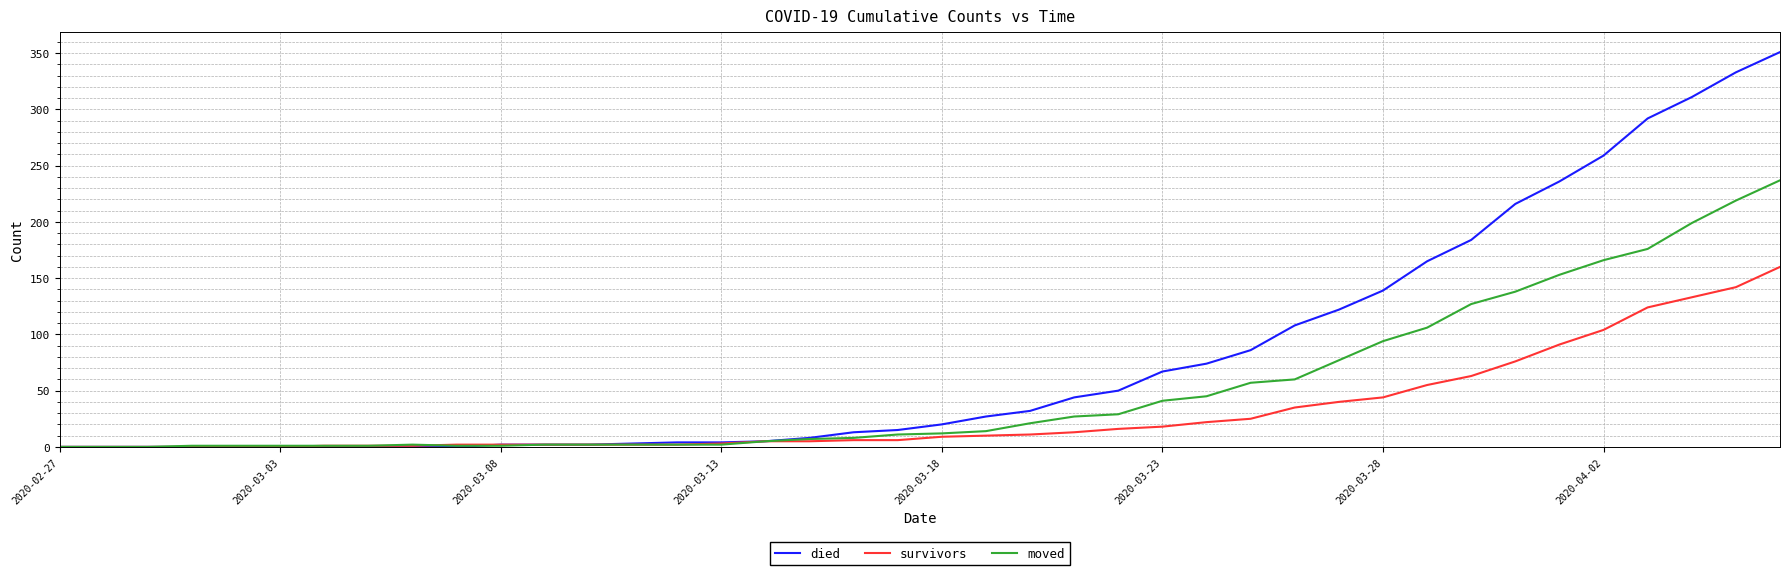

Rank the series by their maximum value, from lowest to highest.

survivors, moved, died